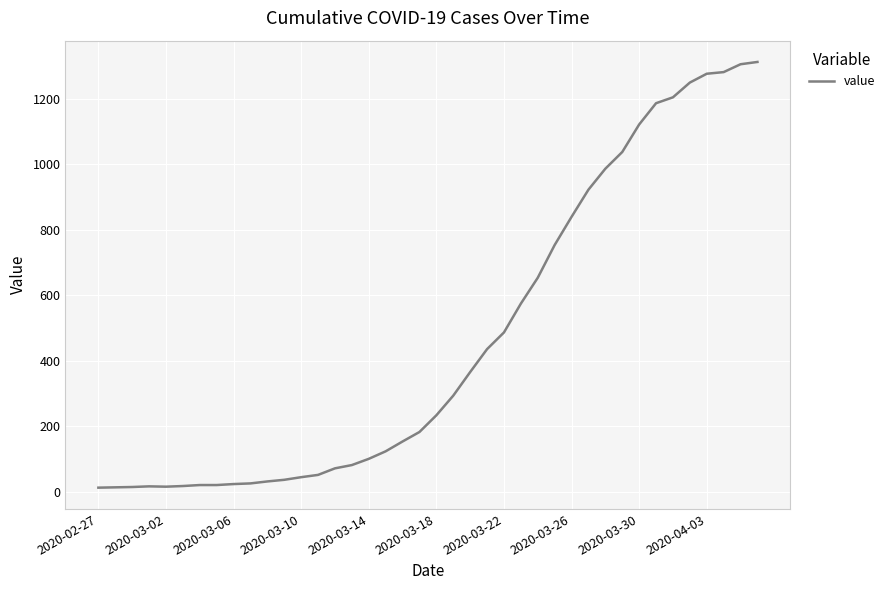

What is the difference between the maximum and minimum values?

1300